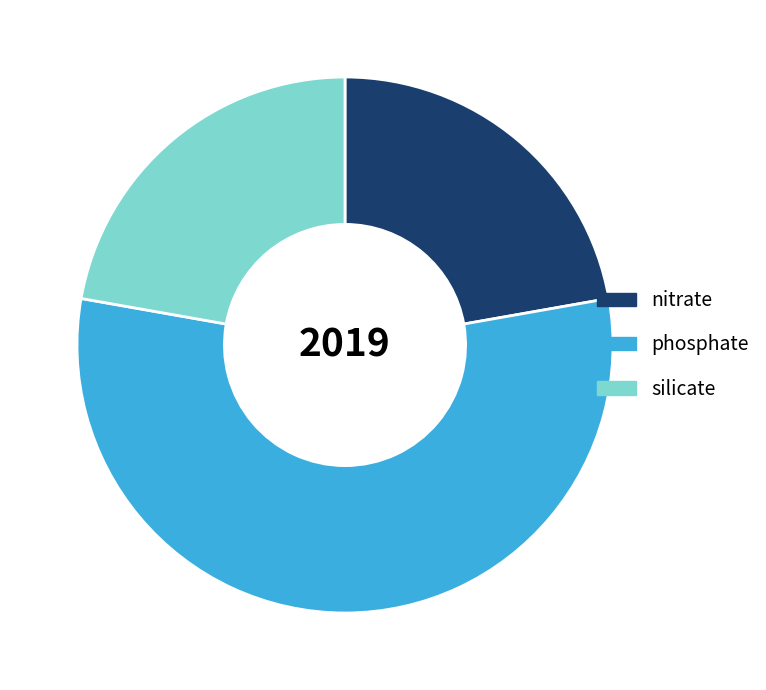

The silicate slice represents 11% of the pie. True or false?

False